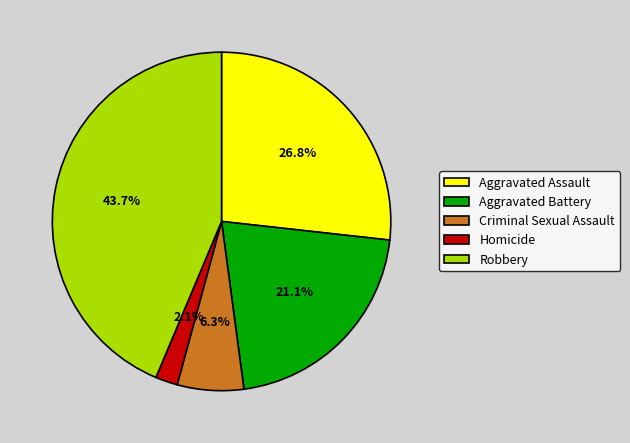

To the nearest percent, what is the combined percentage of Aggravated Assault and Aggravated Battery?

48%